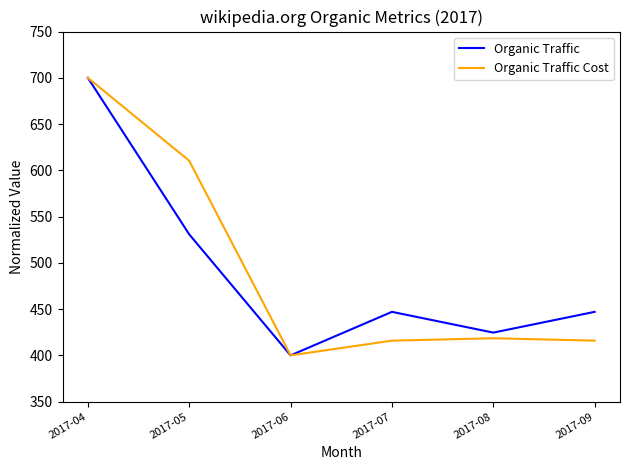

True or false: Organic Traffic Cost has a value of 415.9 at 2017-09.

True